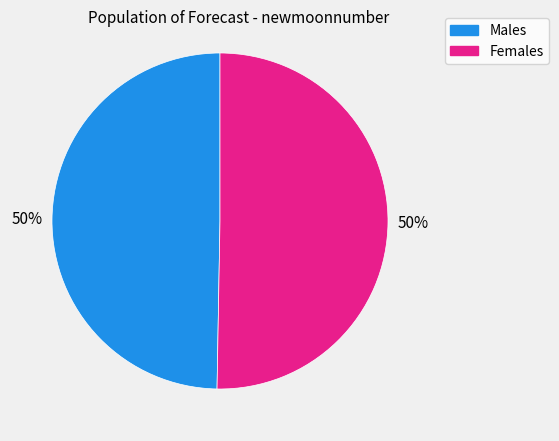

To the nearest percent, what is the average slice percentage?

50%